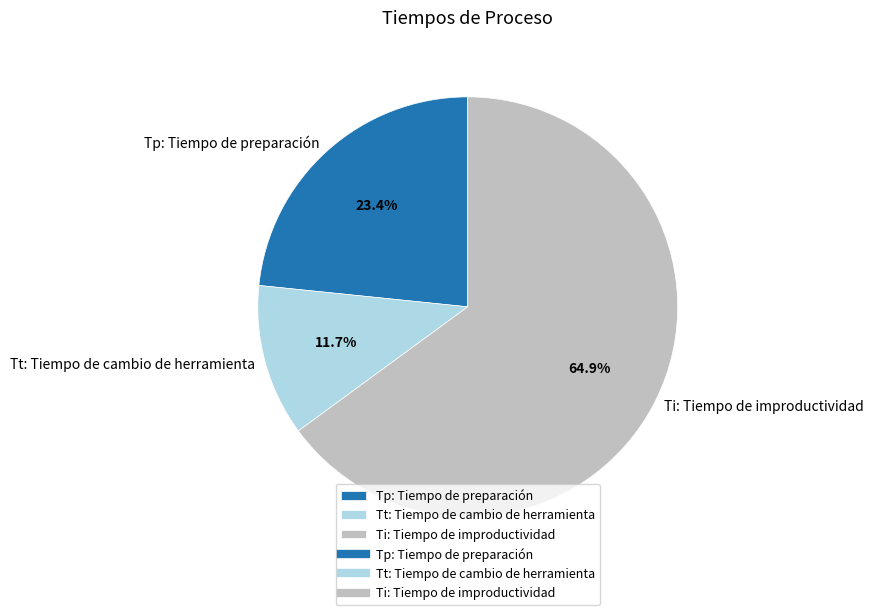

How many segments does this pie chart have?

3